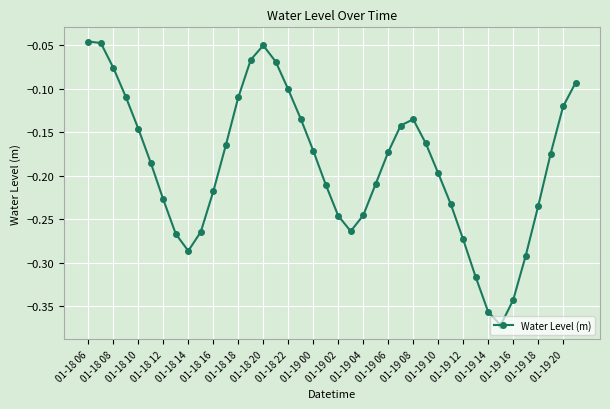

True or false: the data has more than 0 interior local peaks.

True